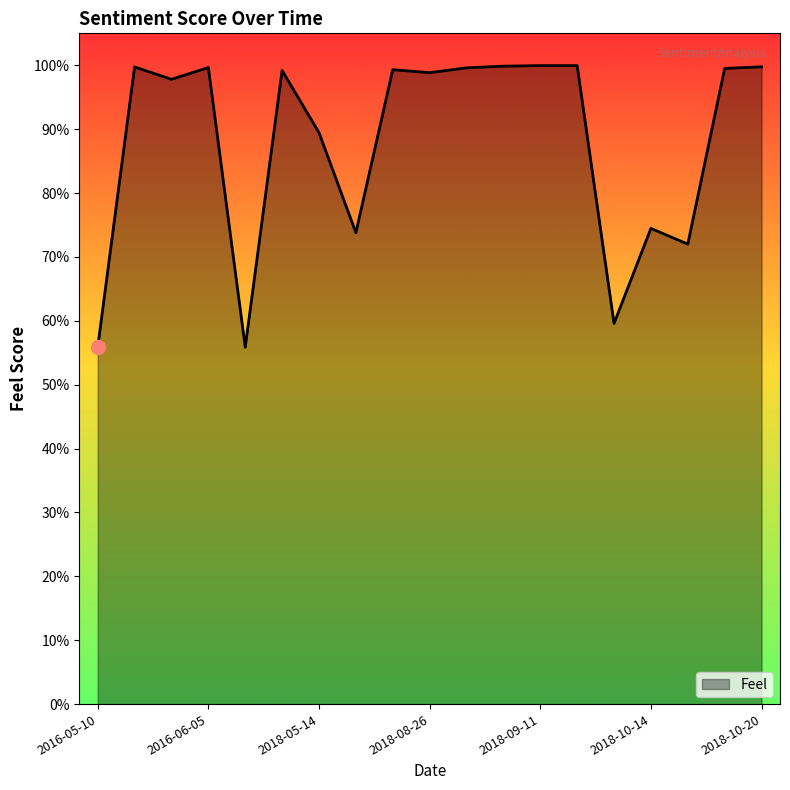

Does the chart display data point markers on the line(s)?

No